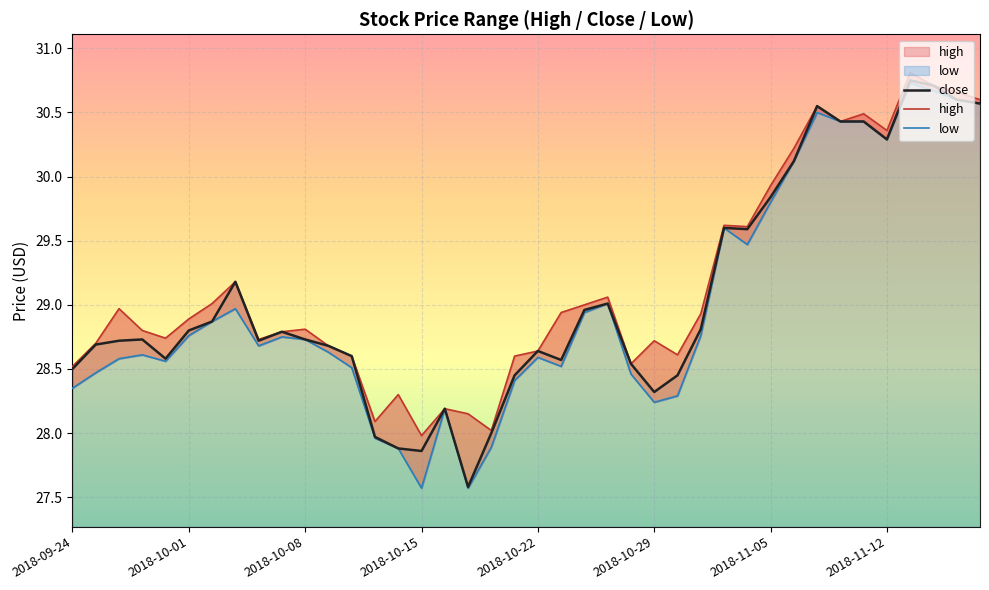

True or false: high and close intersect in this chart.

False